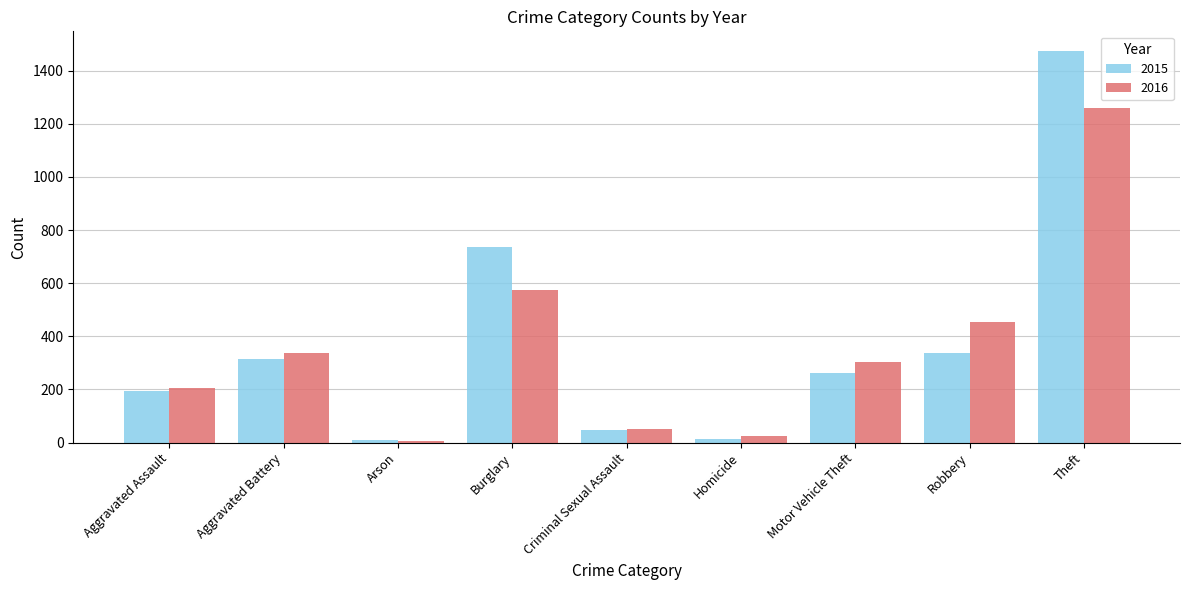

At which category does the chart reach its peak across all series?

Theft